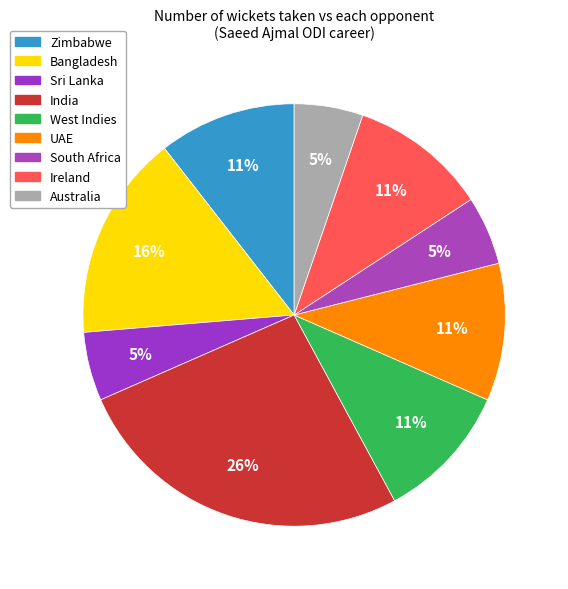

Which has a higher value, Sri Lanka or India?

India